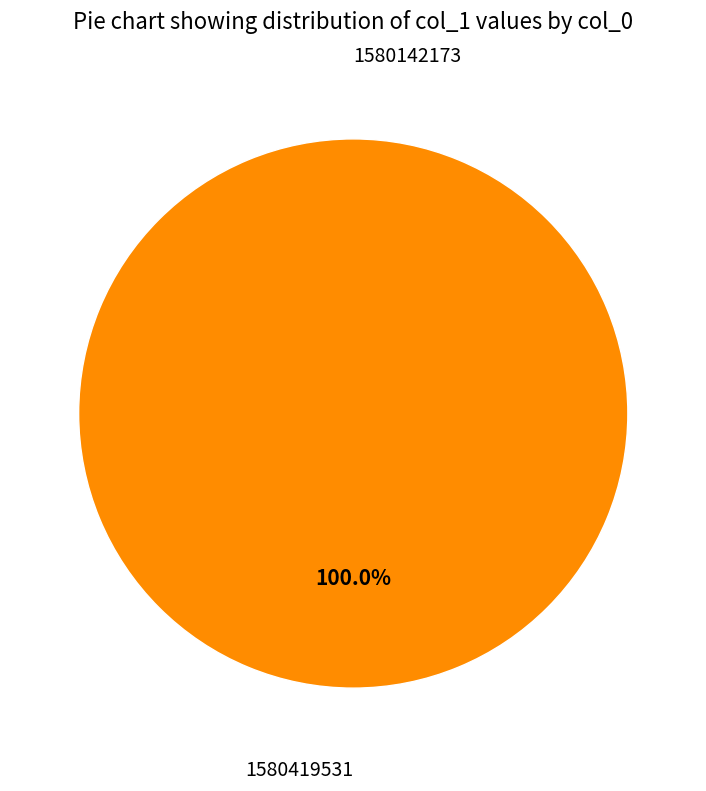

Is there a majority slice in this chart?

Yes